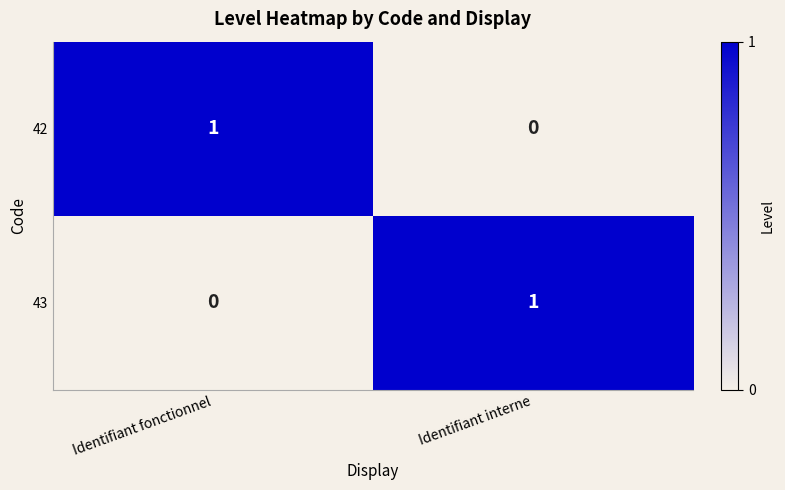

The value of 43 at Identifiant fonctionnel is 0. True or false?

True